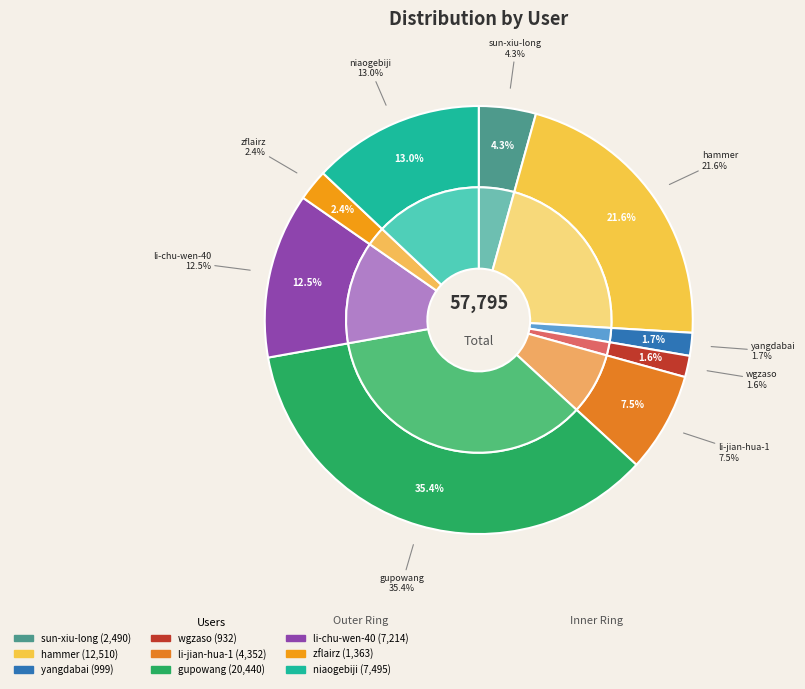

To the nearest percent, what portion does wgzaso represent?

2%